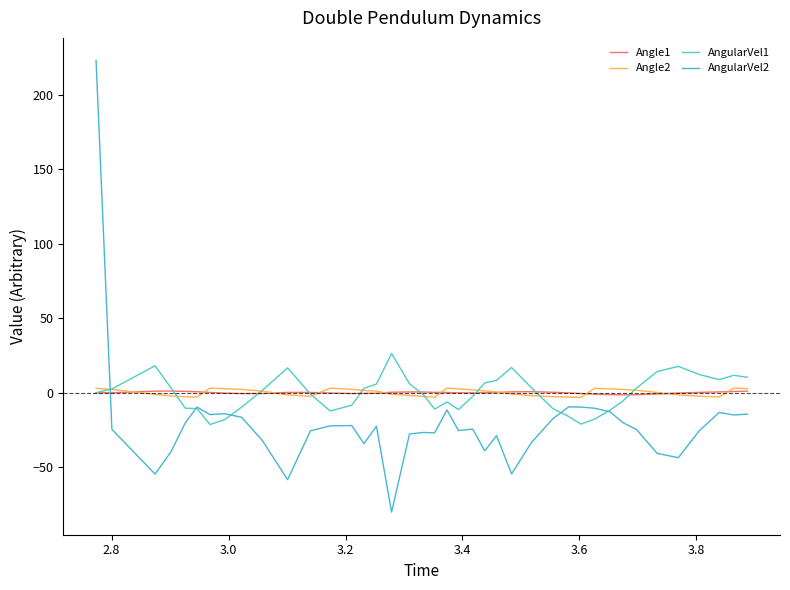

What is the value of the Angle2 point at the 23rd from the left?

1.9